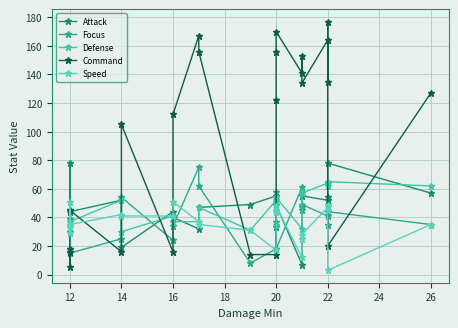

True or false: Defense has a value of 24 at 12.

False